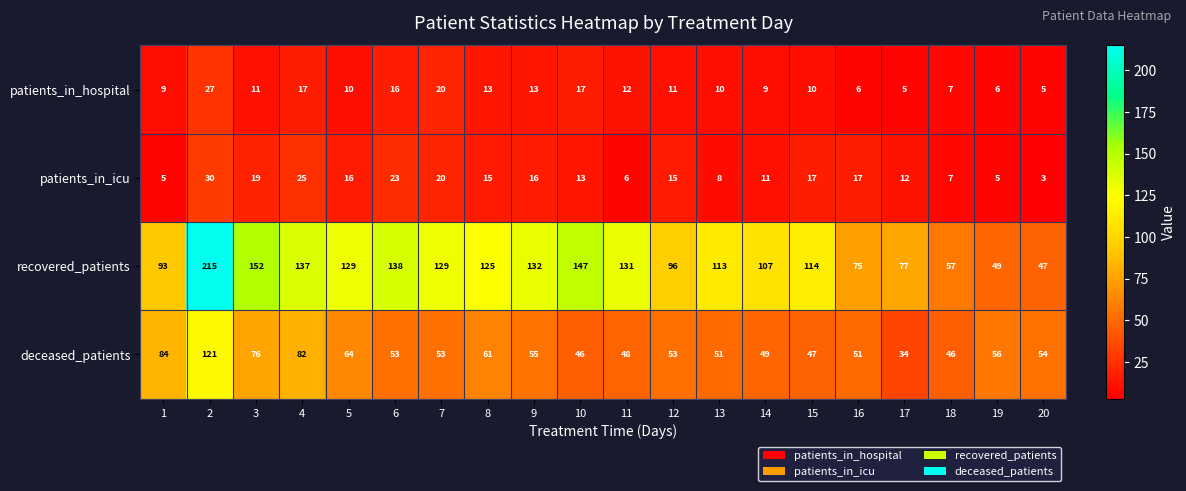

How many data points does each series have?

20